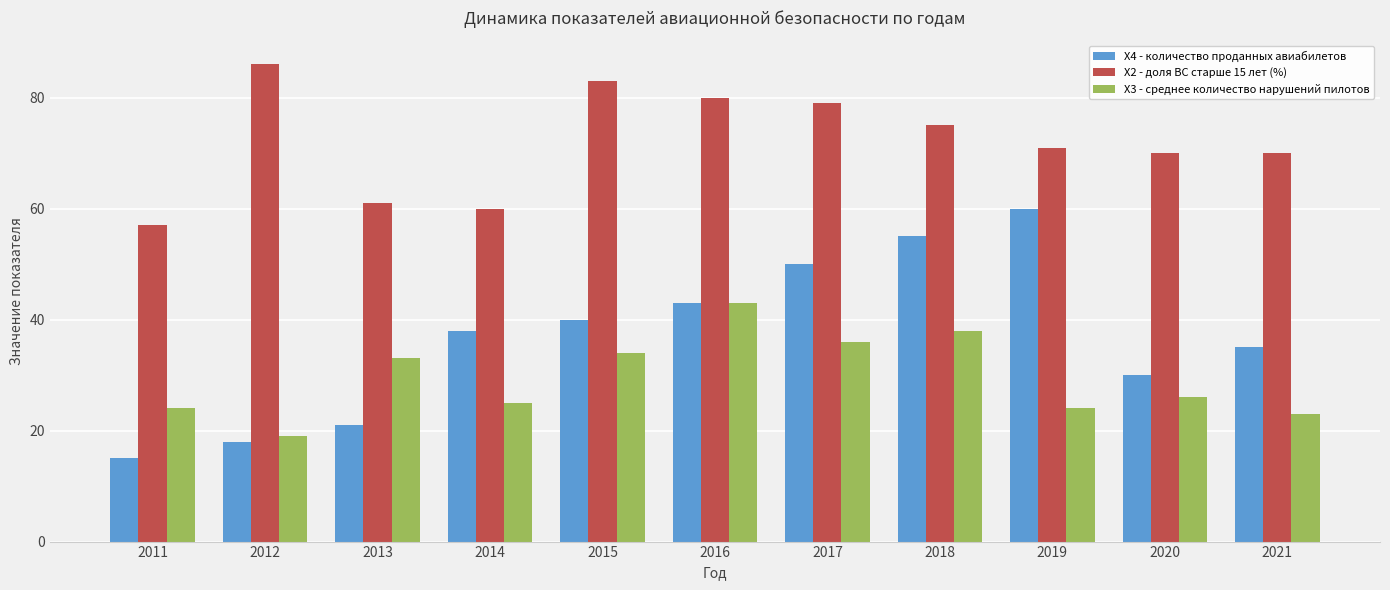

At which label does X3 - среднее количество нарушений пилотов first exceed 26?

2013